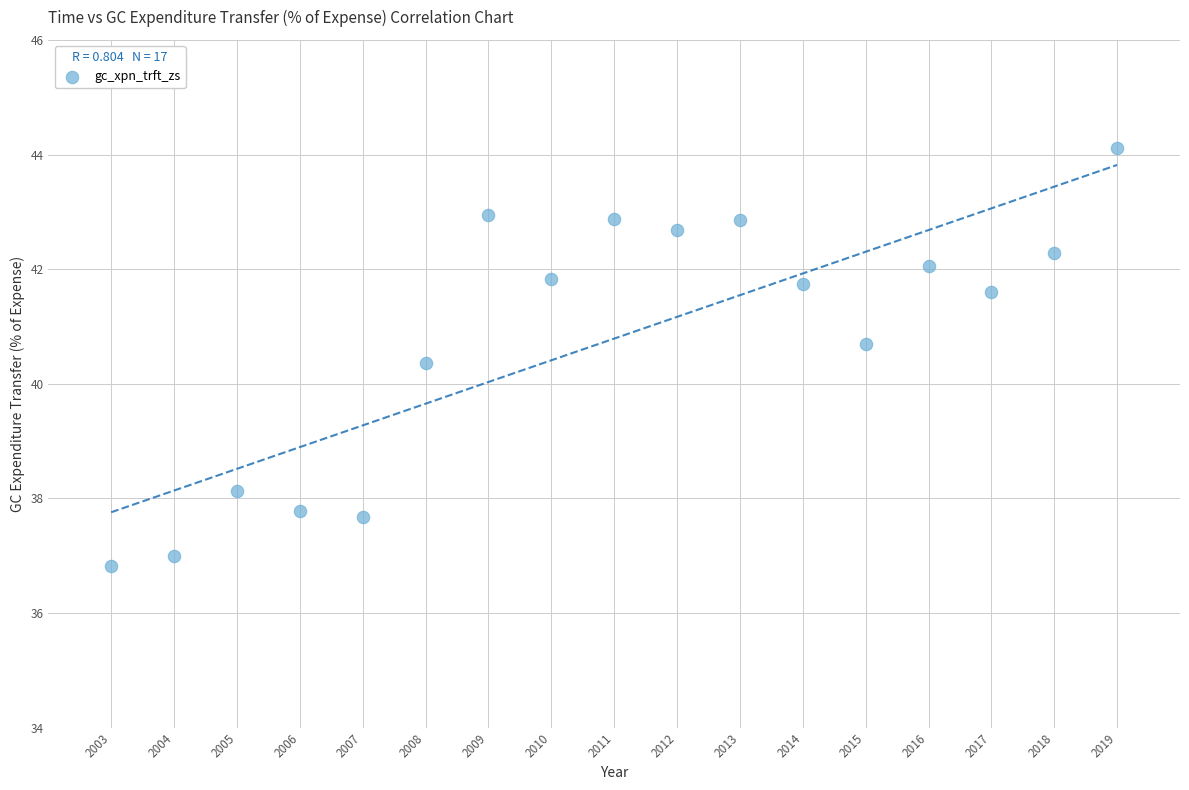

What is the range of X values (max minus min)?

16.0